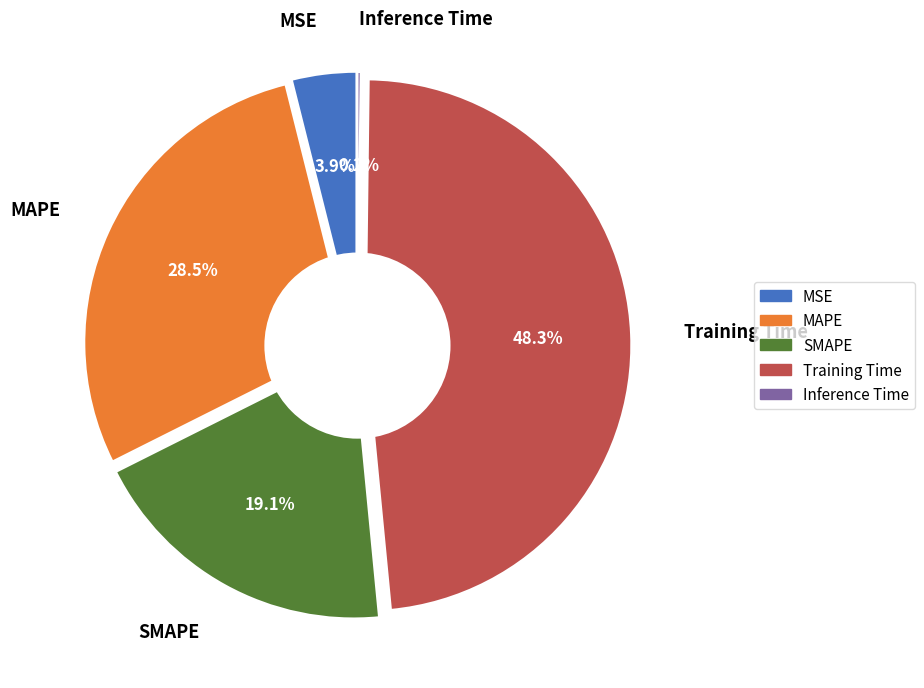

Does any single category account for the majority?

No